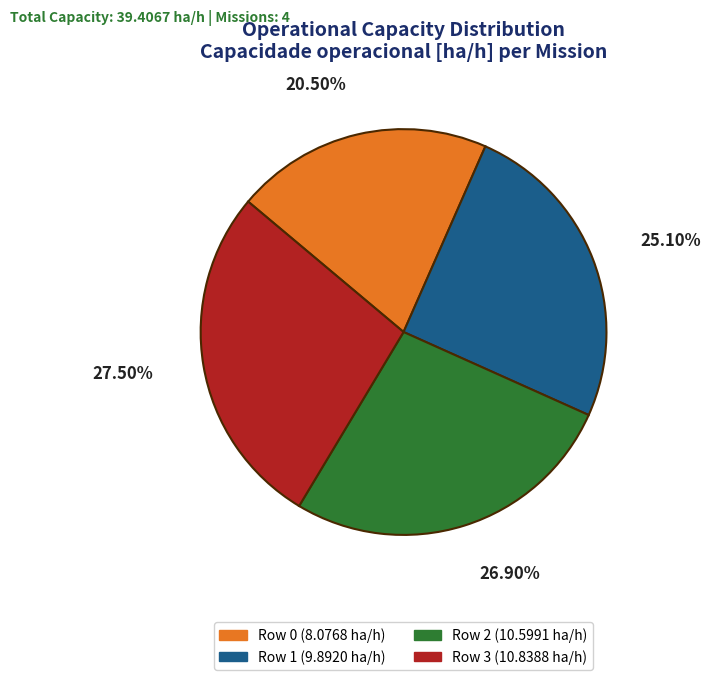

What is the ratio of the value at Row 0 to the value at Row 2?

0.8